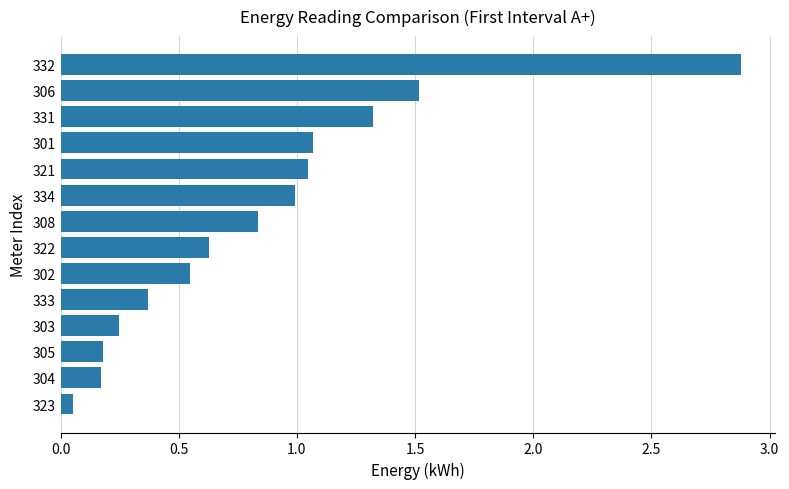

Read the value at 322.

0.6